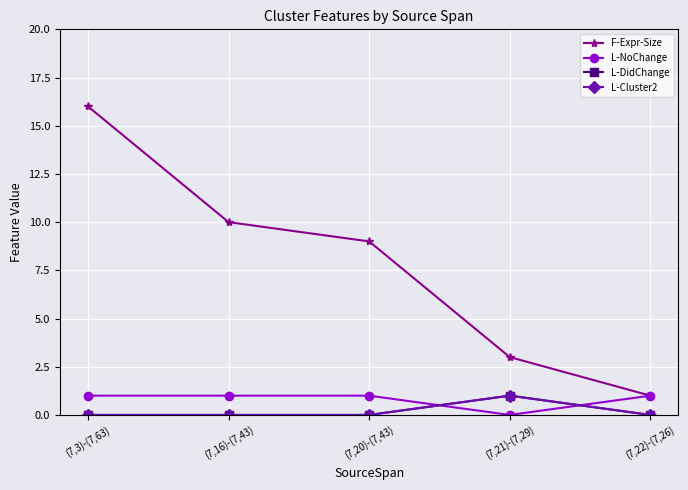

How many lines are shown in the chart?

4